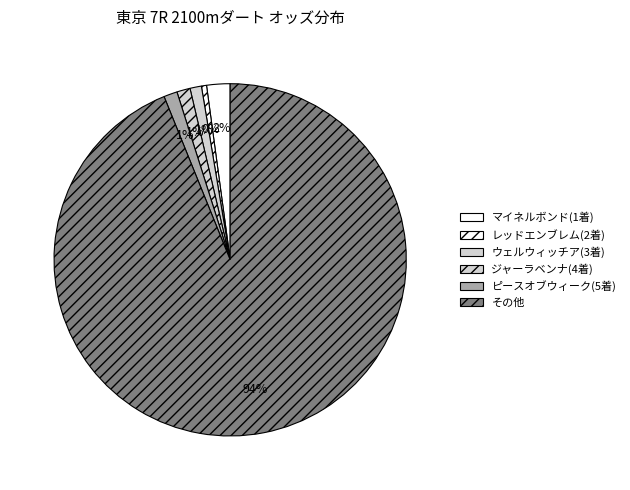

How many slices are in this pie chart?

6